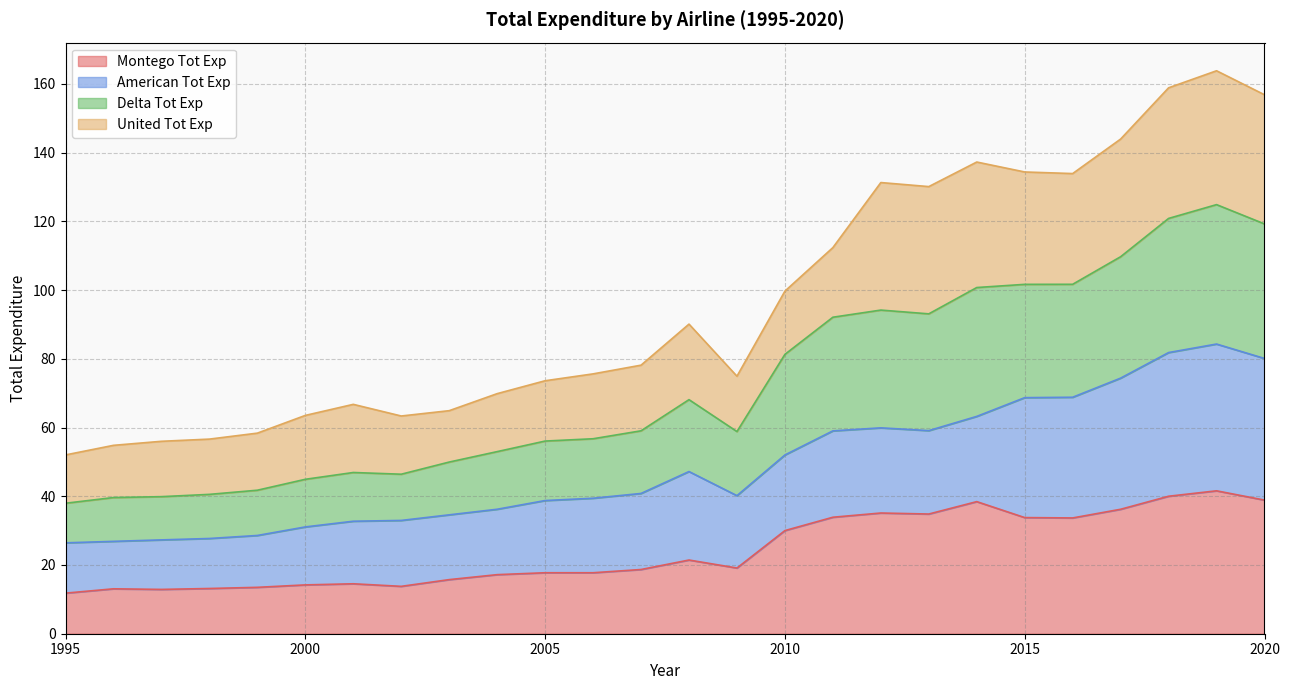

At which category is the sum across all series the highest?

2019